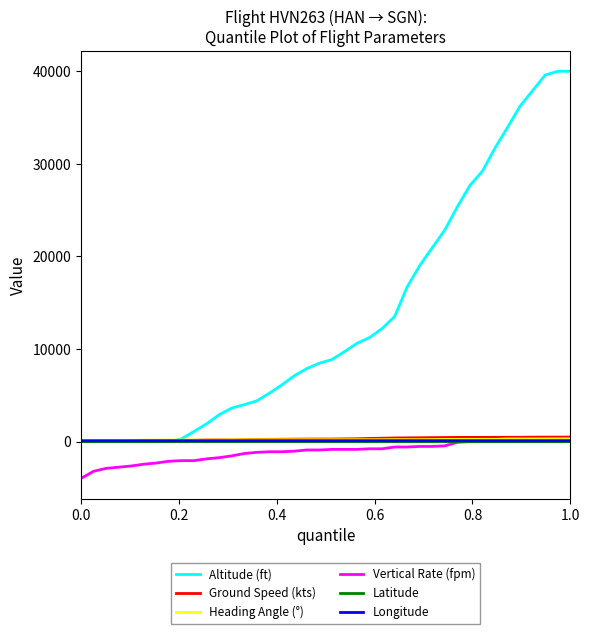

What is the minimum value for Longitude?

106.6